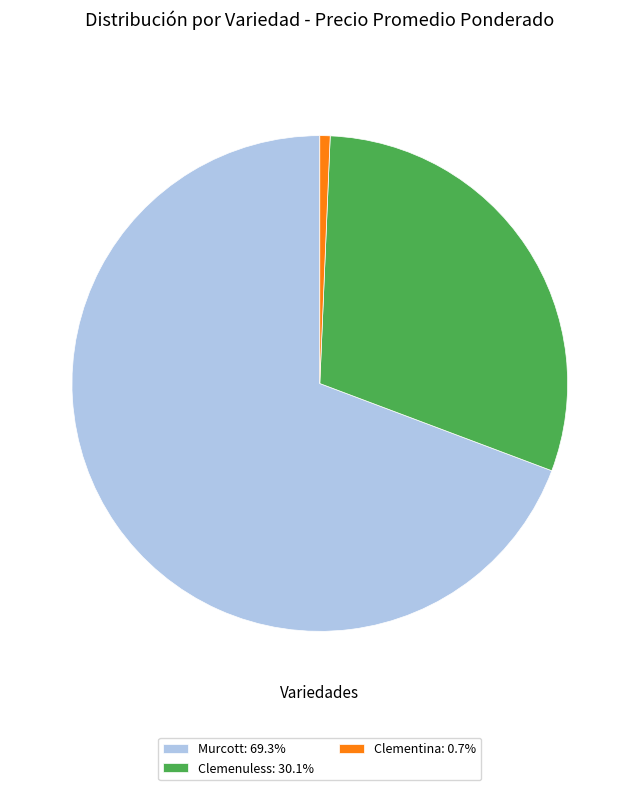

Is there a majority slice in this chart?

Yes